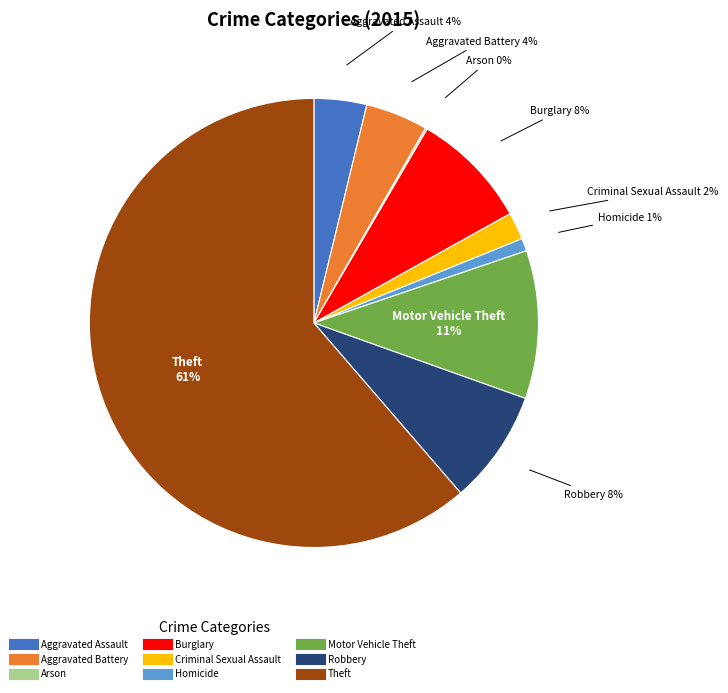

Which slice is the largest?

Theft